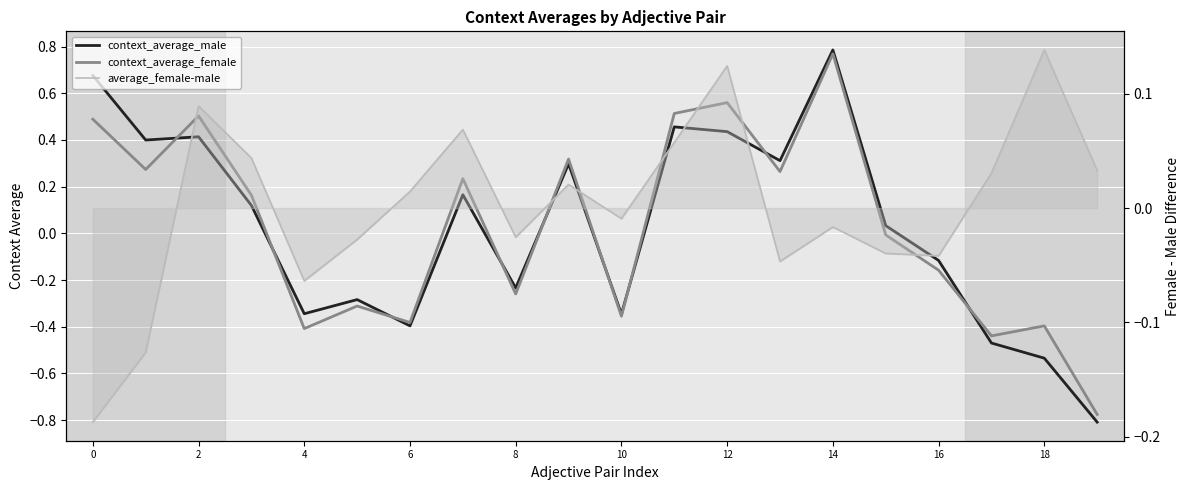

Where is context_average_male nearest to the value 0?

15